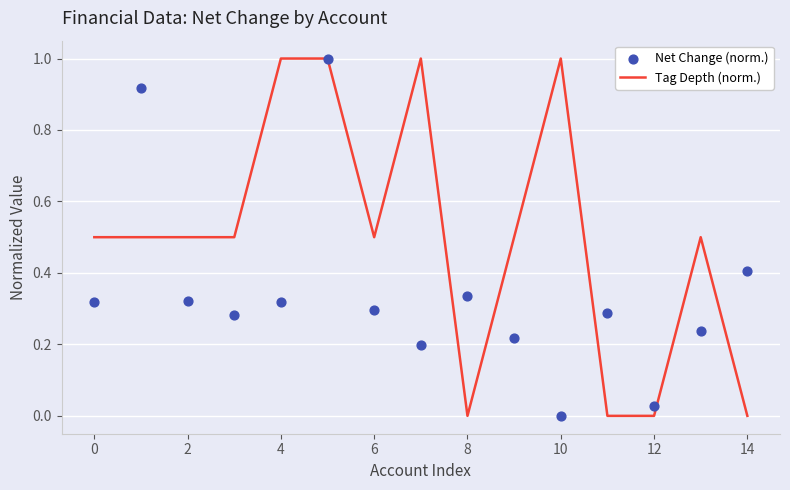

True or false: Tag Depth (norm.) has a value of 0.2 at 0.

False